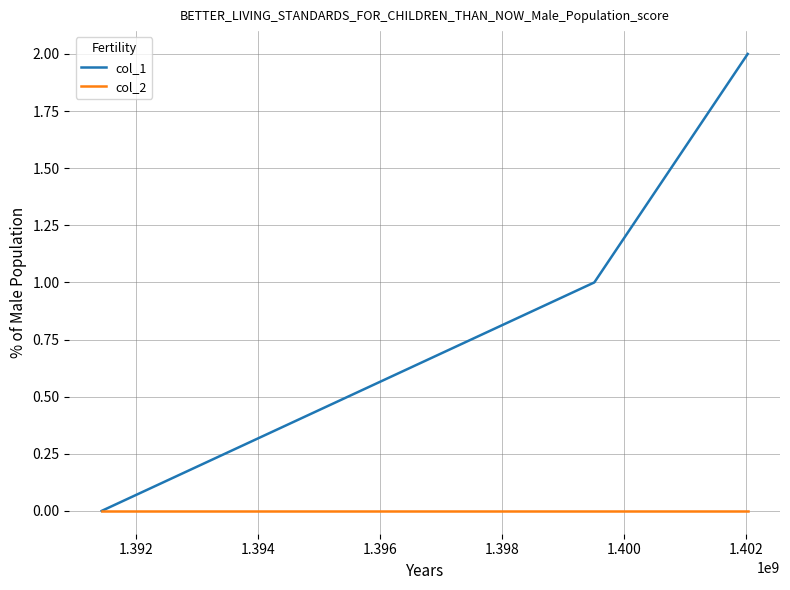

List the series in order of their peak value, lowest first.

col_2, col_1